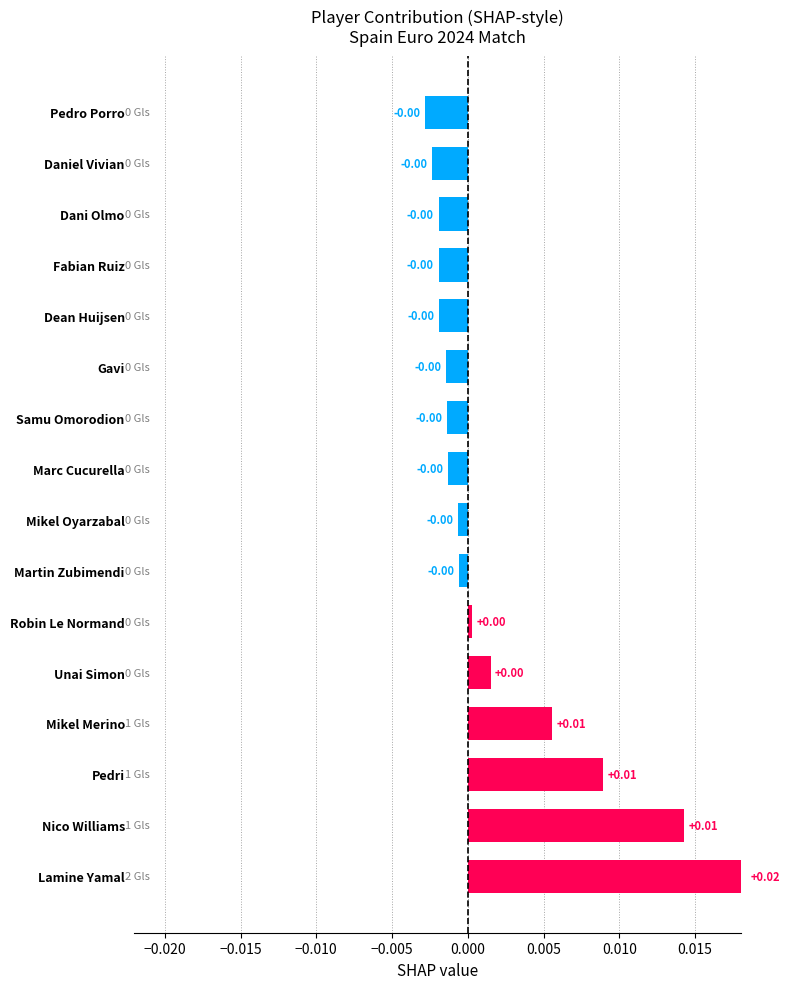

At which category does the chart reach its peak across all series?

Lamine Yamal